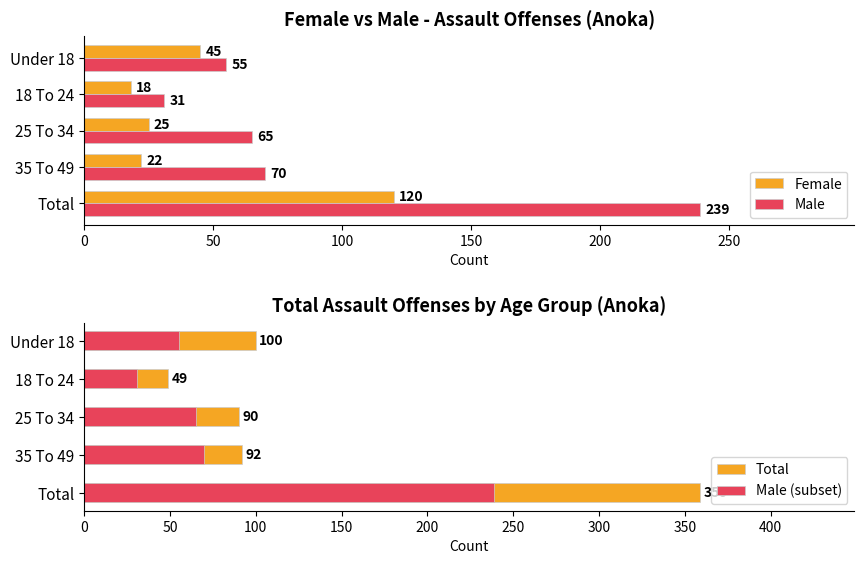

What is the difference between the maximum and minimum values in the Male series?

208